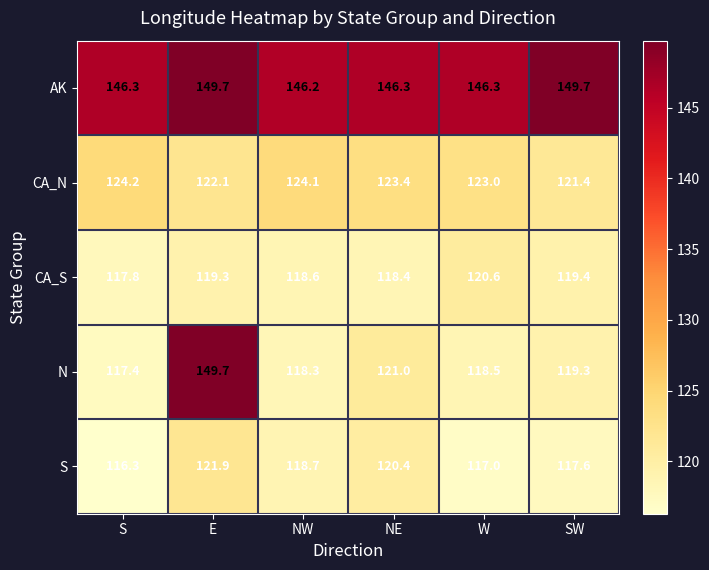

What is the average value of the CA_N series?

123.0